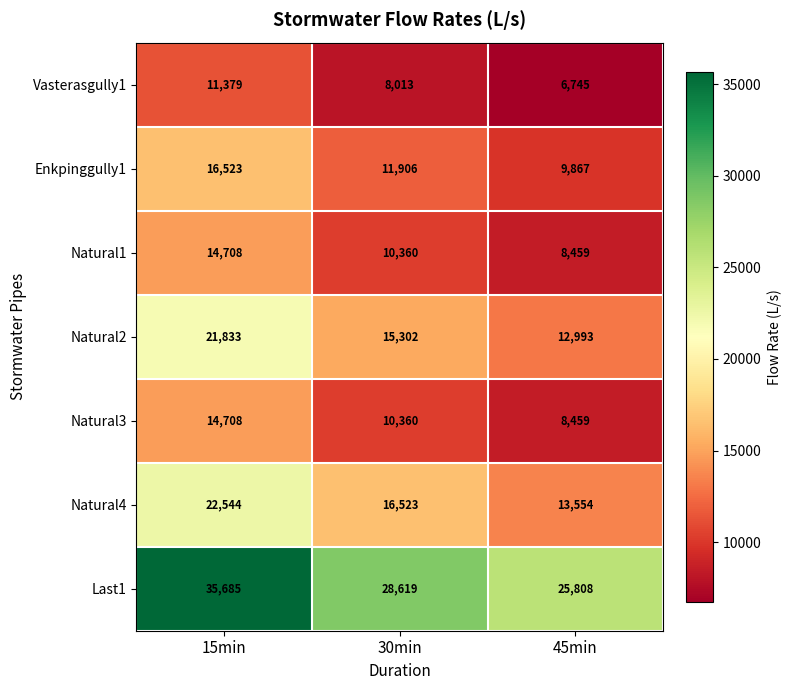

What is the difference between the Vasterasgully1 values at 45min and 15min?

4634